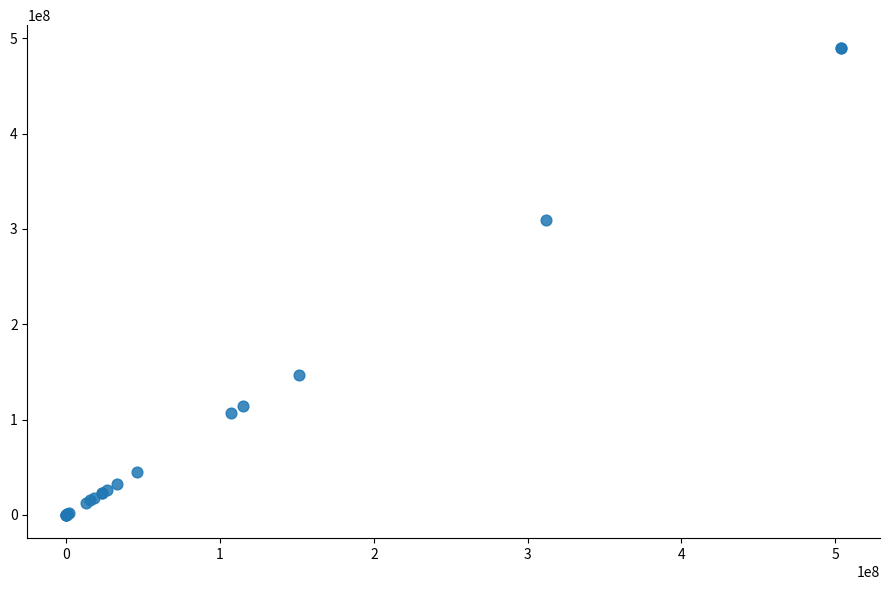

What Y value in the scatter plot is closest to 244715906?

309392125